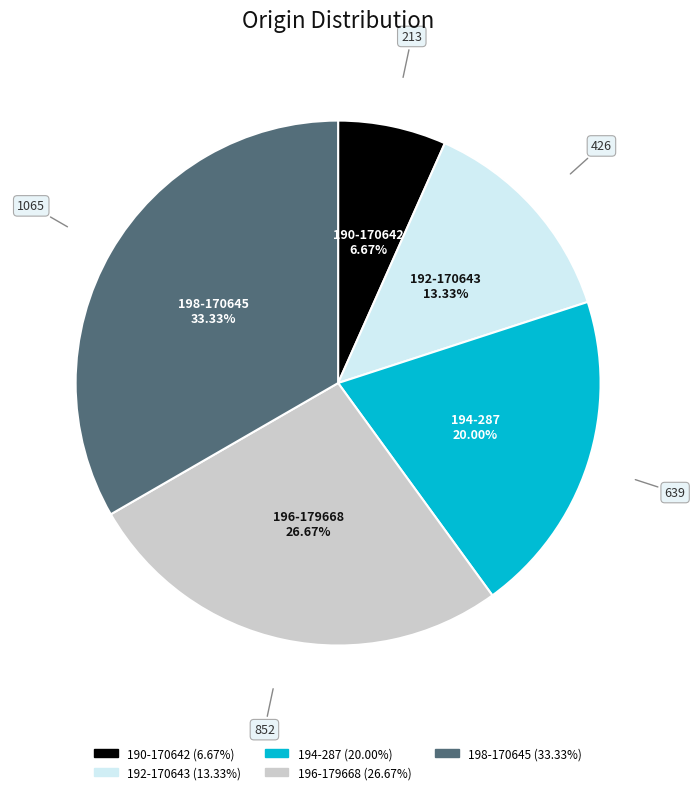

Does any single category account for the majority?

No